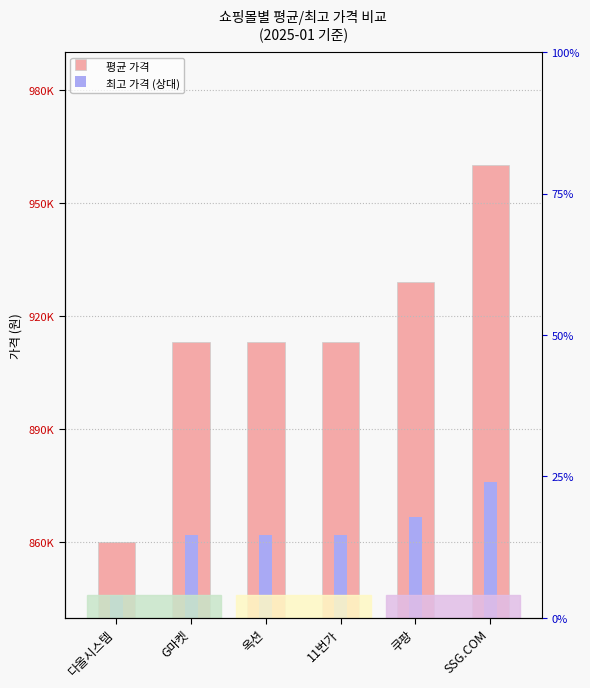

What is the difference between the second highest and second lowest values in the 평균 가격 series?

15890